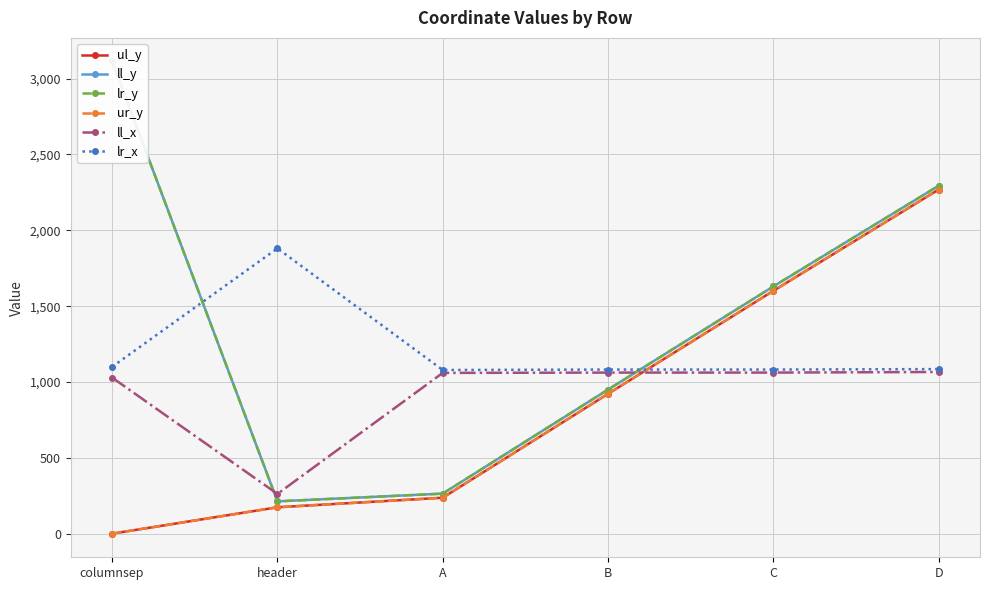

What is the value of the lr_y point at the 5th from the left?

1630